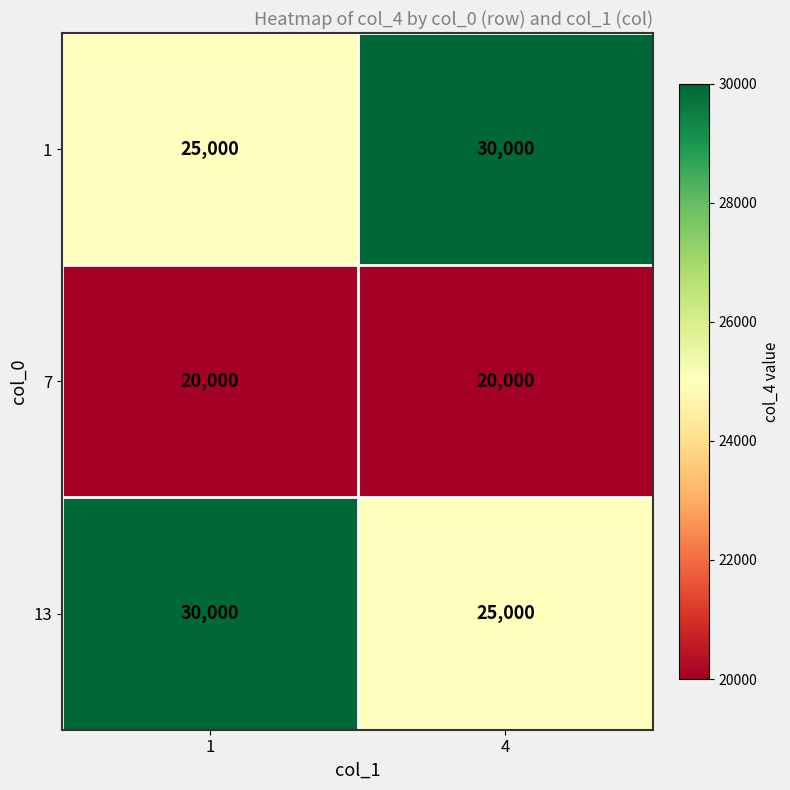

At 1, list the series in order from largest to smallest.

13, 1, 7